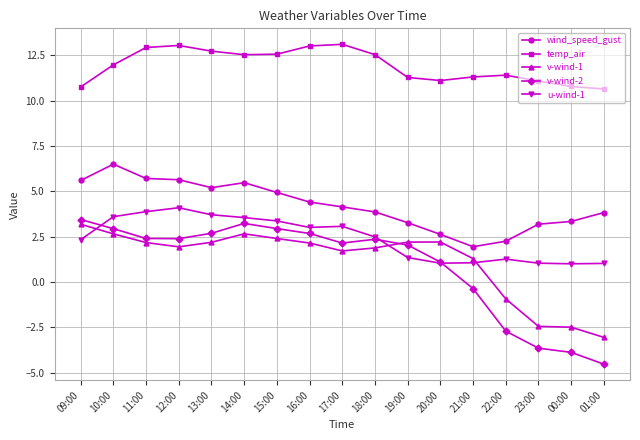

What is the total value across all series at 20:00?

18.1